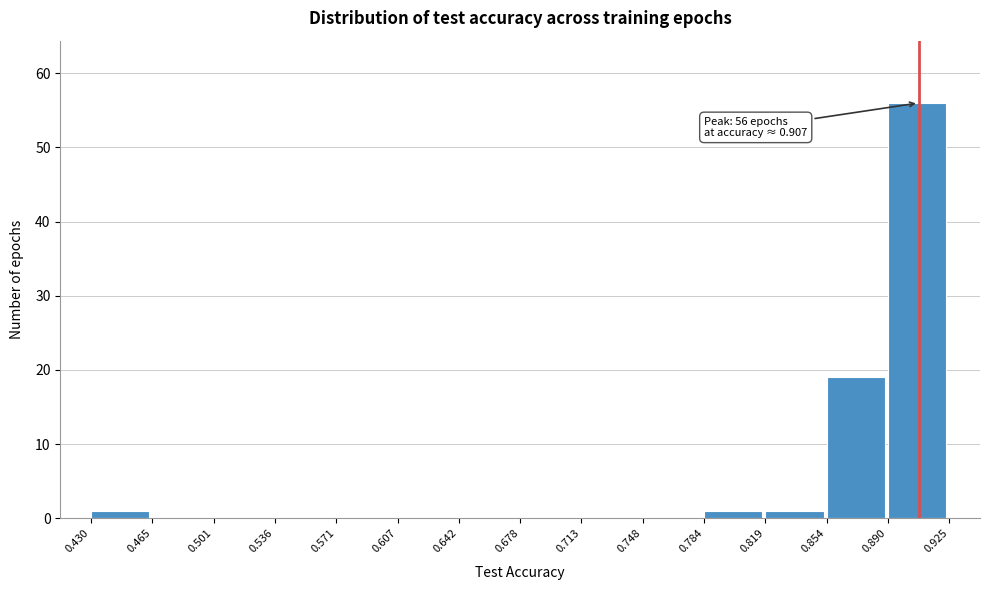

Over which range of the x-axis is the bar tallest?

0.890 to 0.925